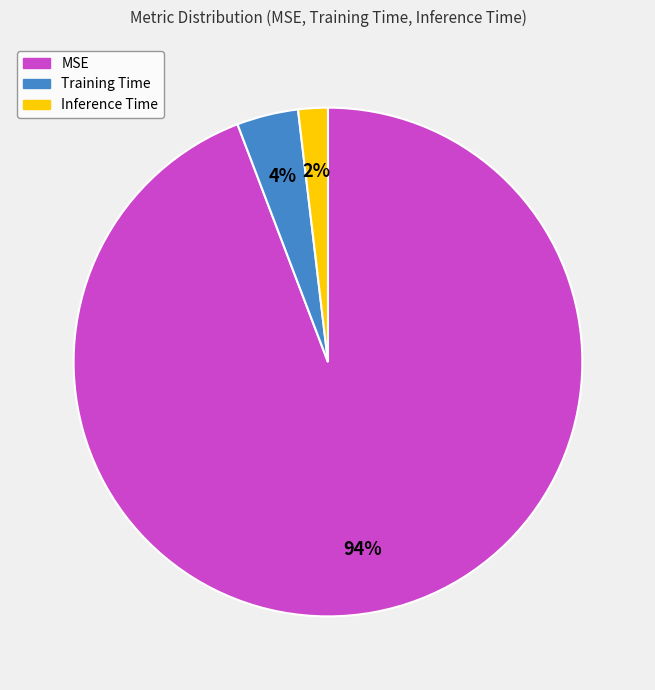

To the nearest percent, what is the average slice percentage?

33%